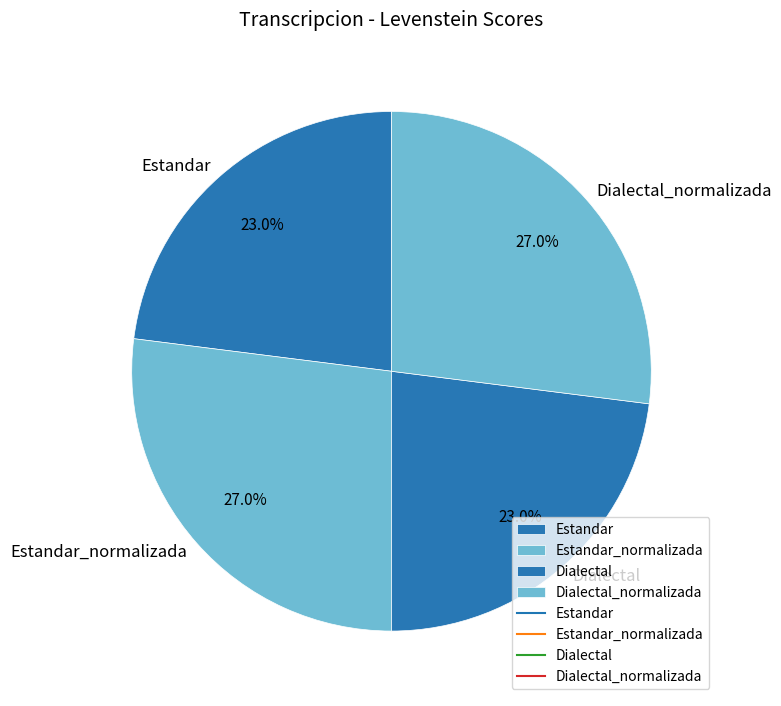

How many segments does this pie chart have?

4